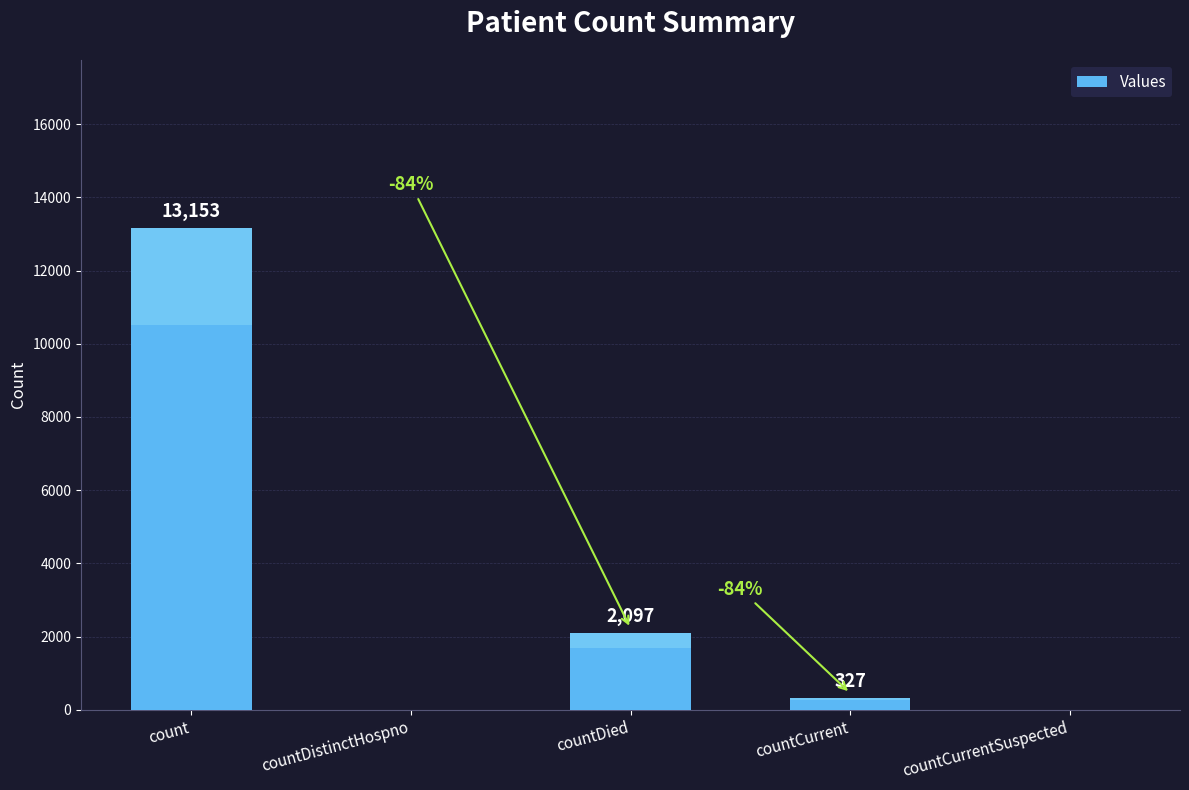

What is the difference between the second highest and minimum values?

2097